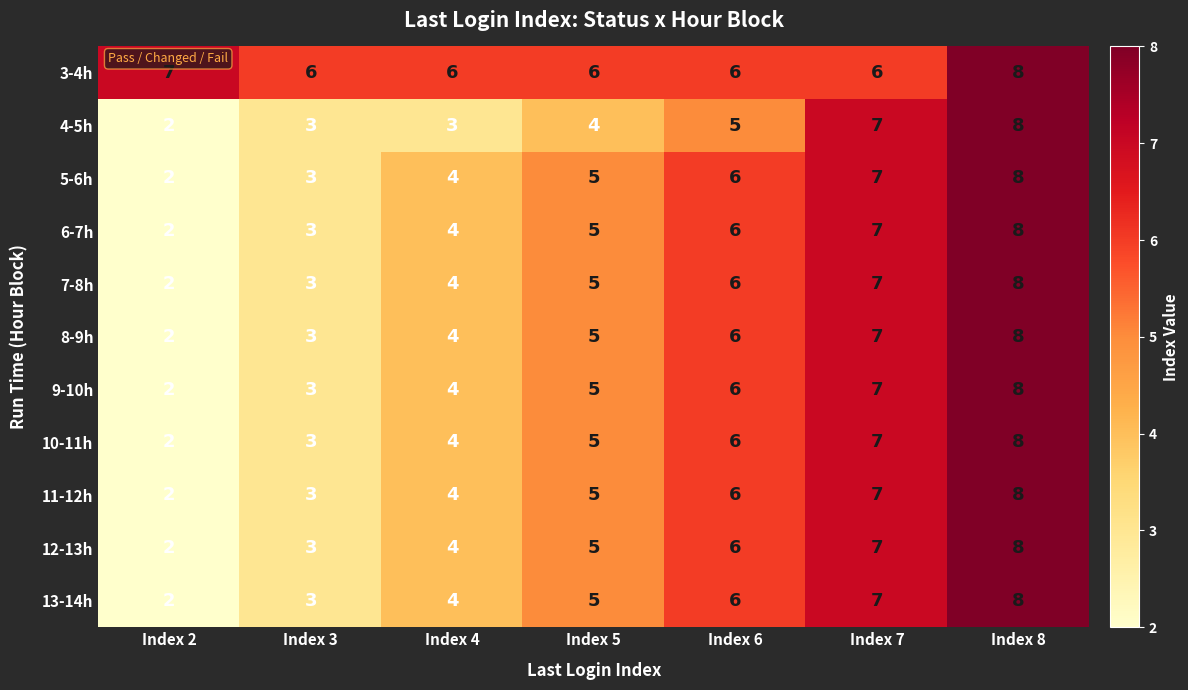

Rank the categories by 8-9h value from lowest to highest.

Index 2, Index 3, Index 4, Index 5, Index 6, Index 7, Index 8